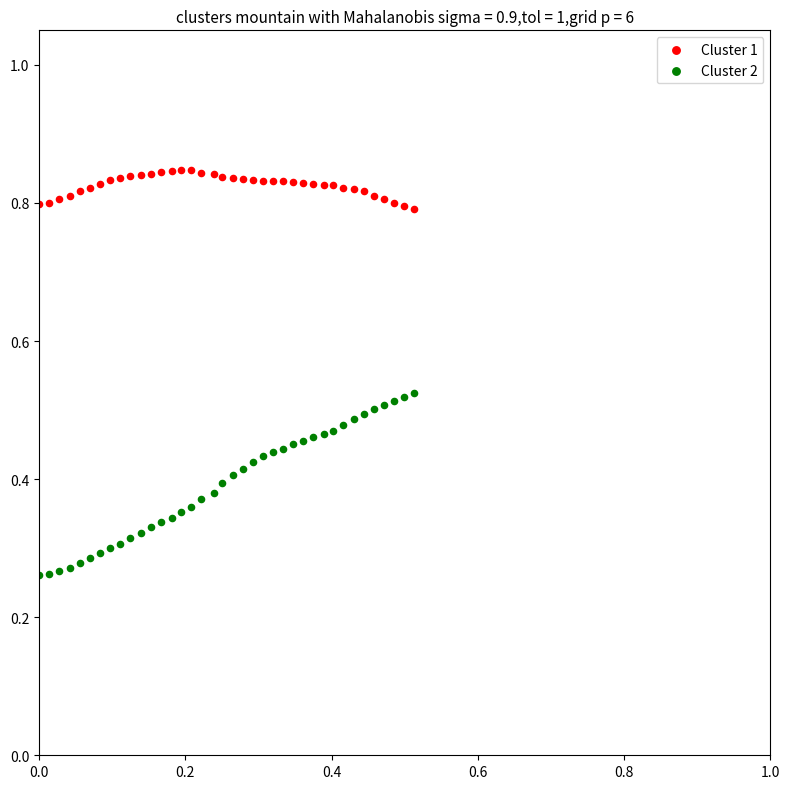

Which series has the largest Y range (max minus min)?

Cluster 2